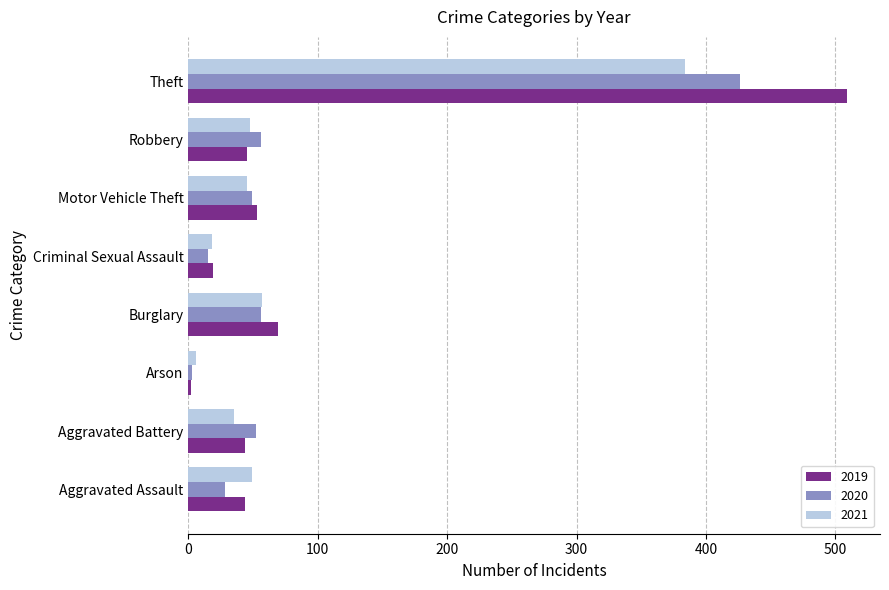

Count the number of data series in this chart.

3